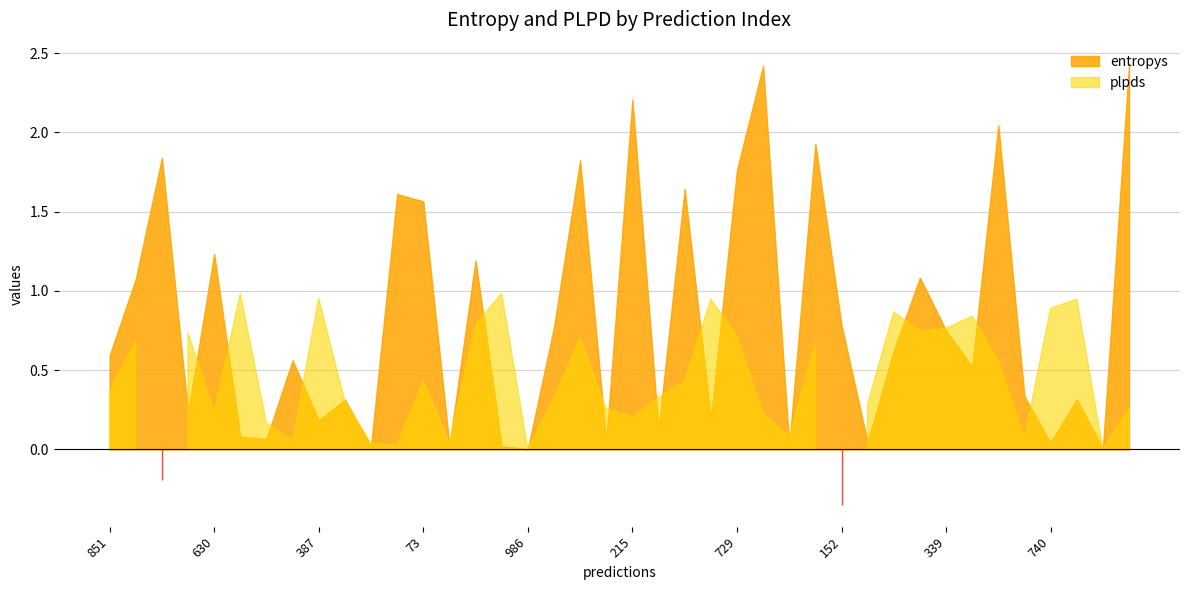

Between 740 and 101, which is larger?

101